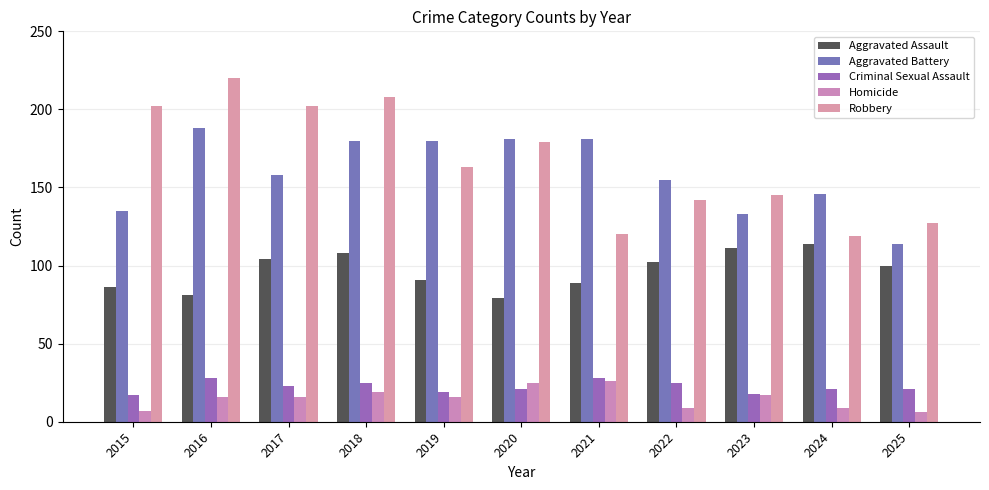

Count the number of categories in the chart.

11